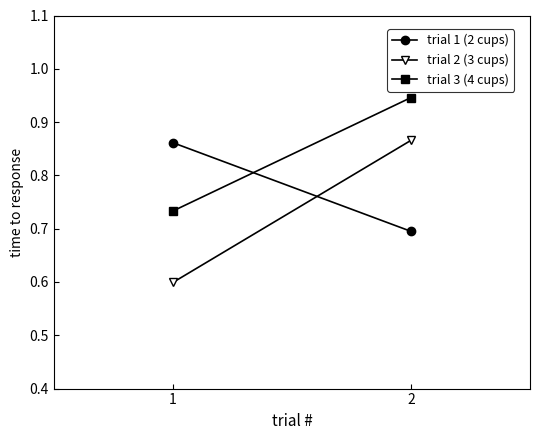

What is the difference between the maximum and minimum values in the trial 1 (2 cups) series?

0.2